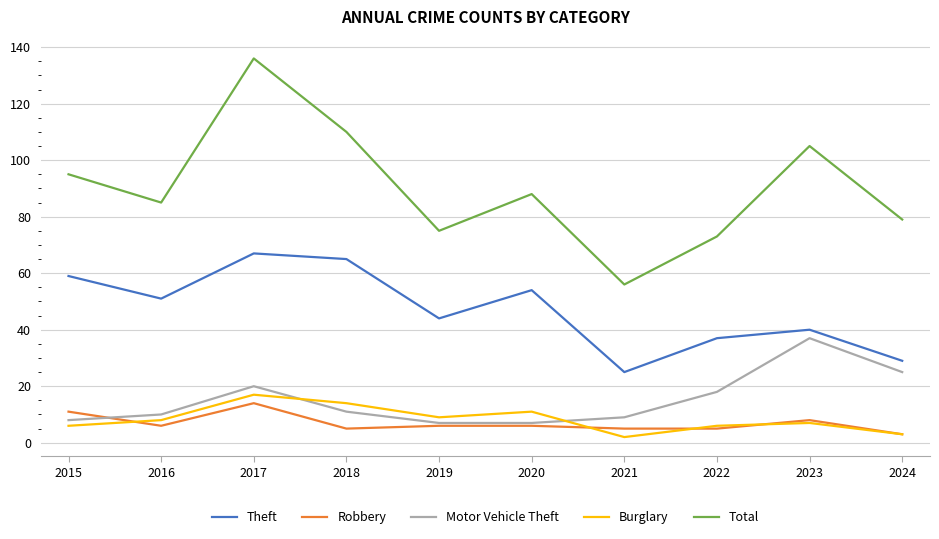

Rank the series by their maximum value, from highest to lowest.

Total, Theft, Motor Vehicle Theft, Burglary, Robbery